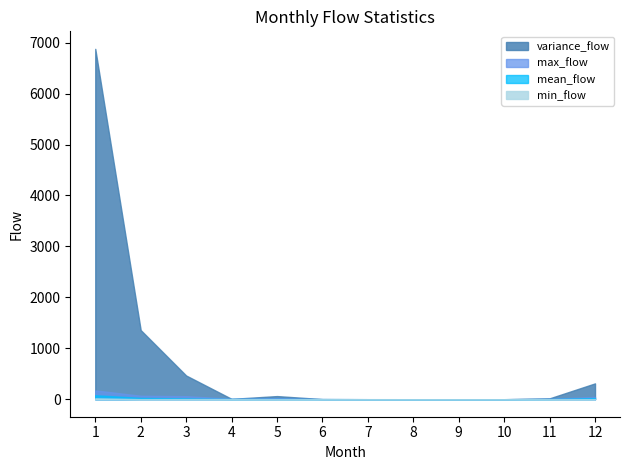

Does the chart have visible grid lines?

No